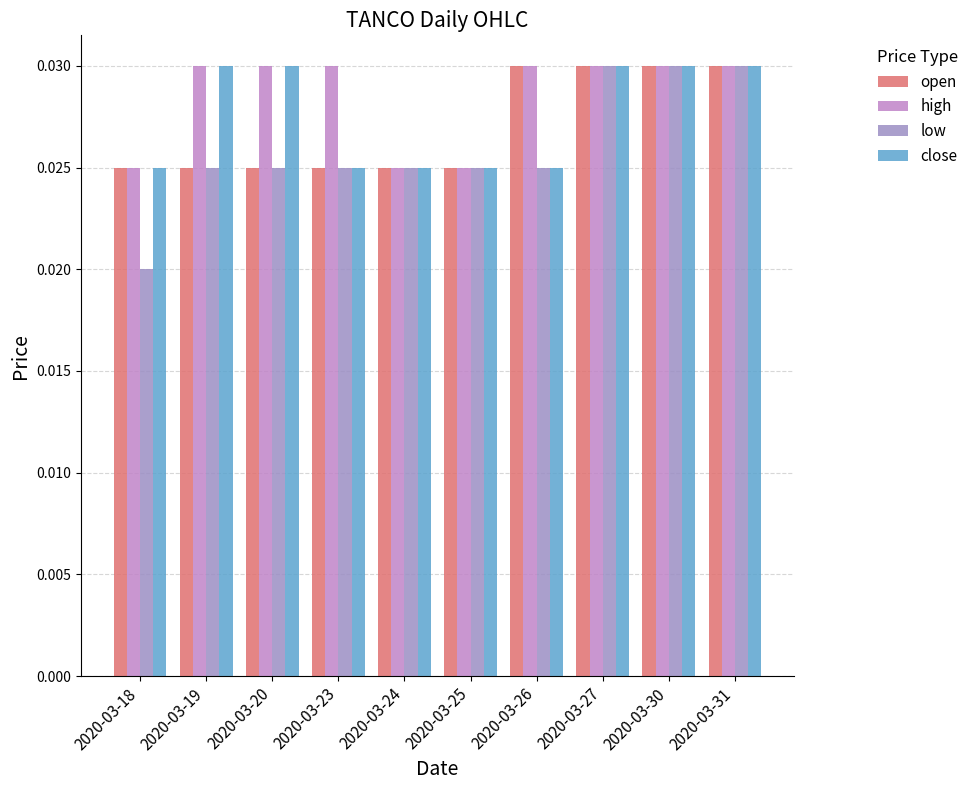

How many data points does each series have?

10